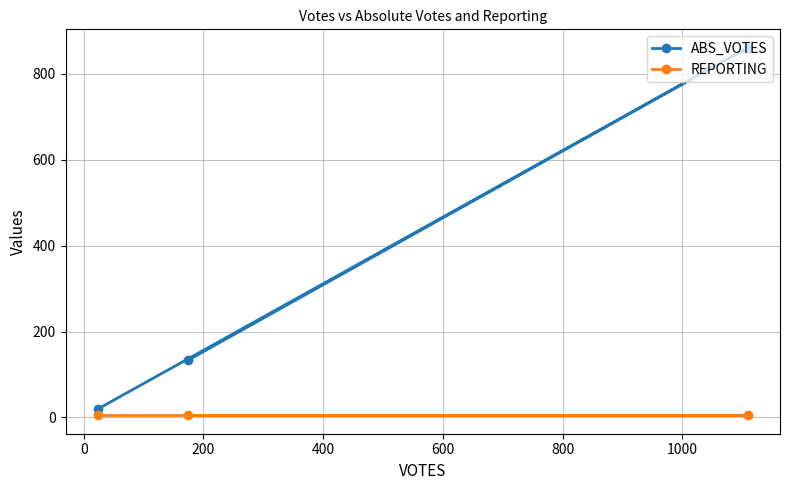

Which series has the largest total across all categories?

ABS_VOTES